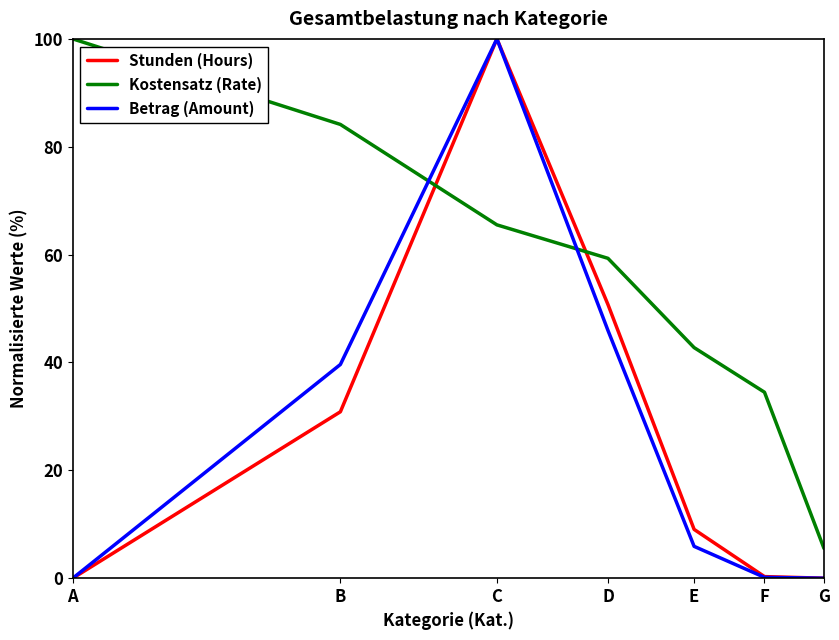

True or false: Kostensatz (Rate) has more than 0 interior local peaks.

False